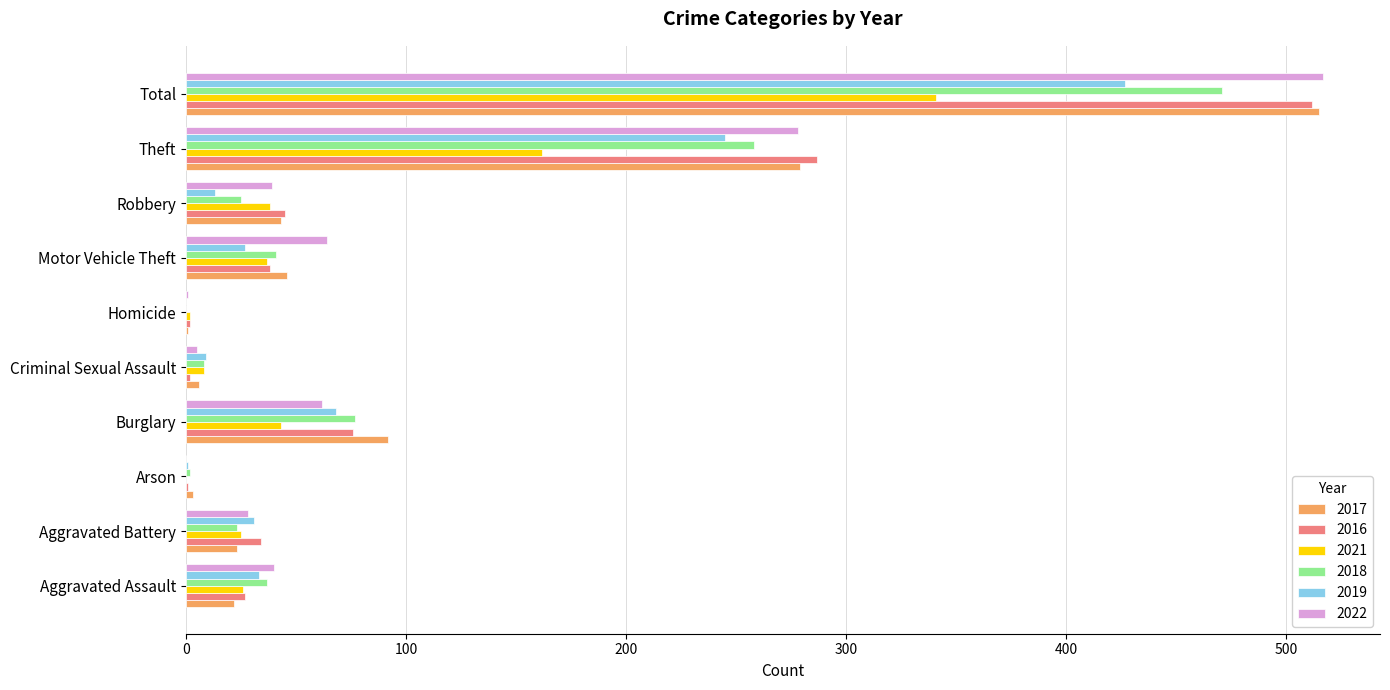

At which category is the sum across all series the highest?

Total